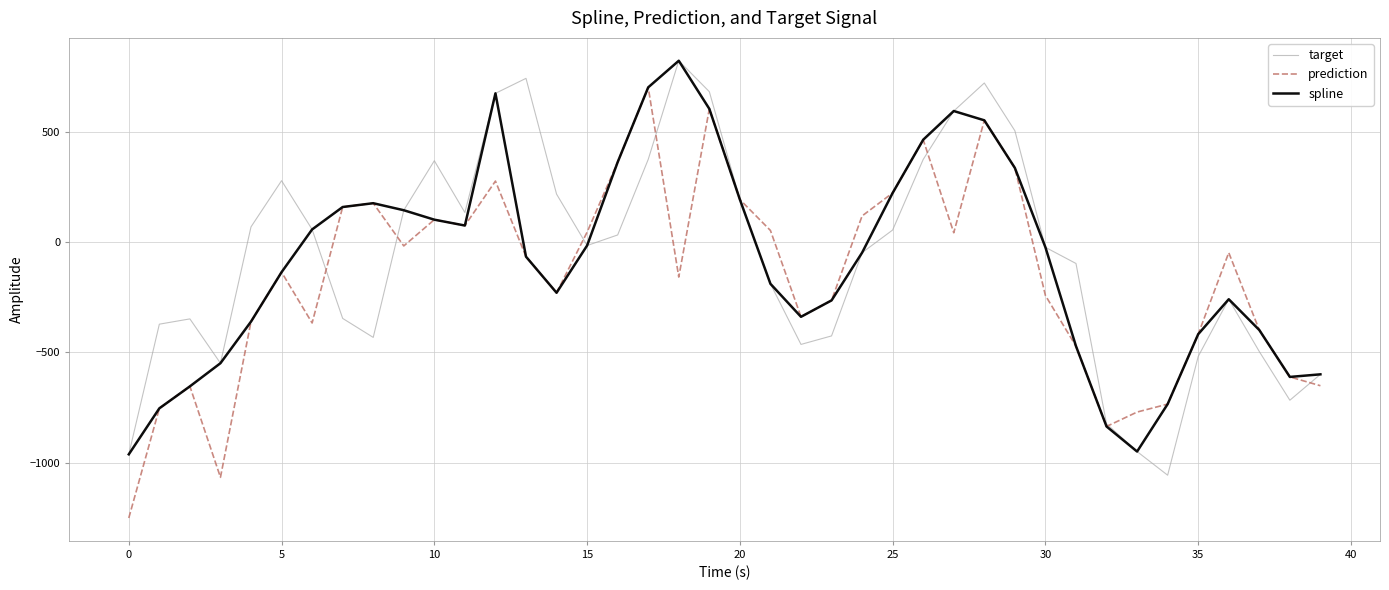

What is the minimum value for prediction?

-1251.1